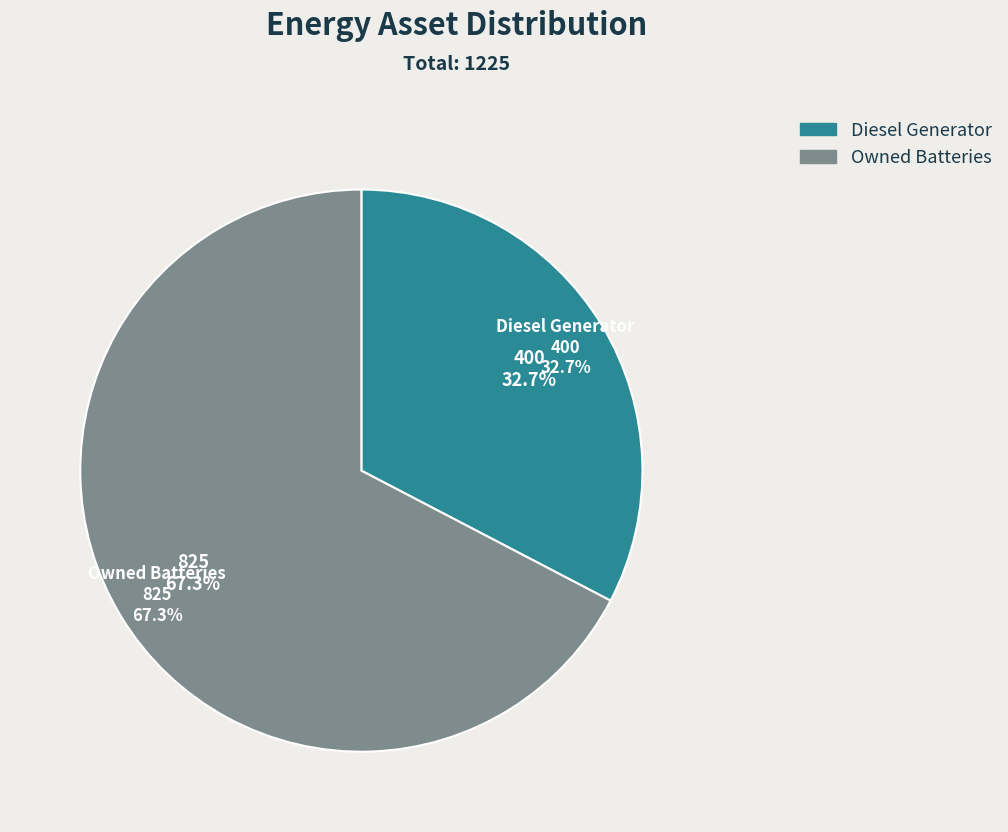

True or false: Owned PV accounts for 9% of the total.

False